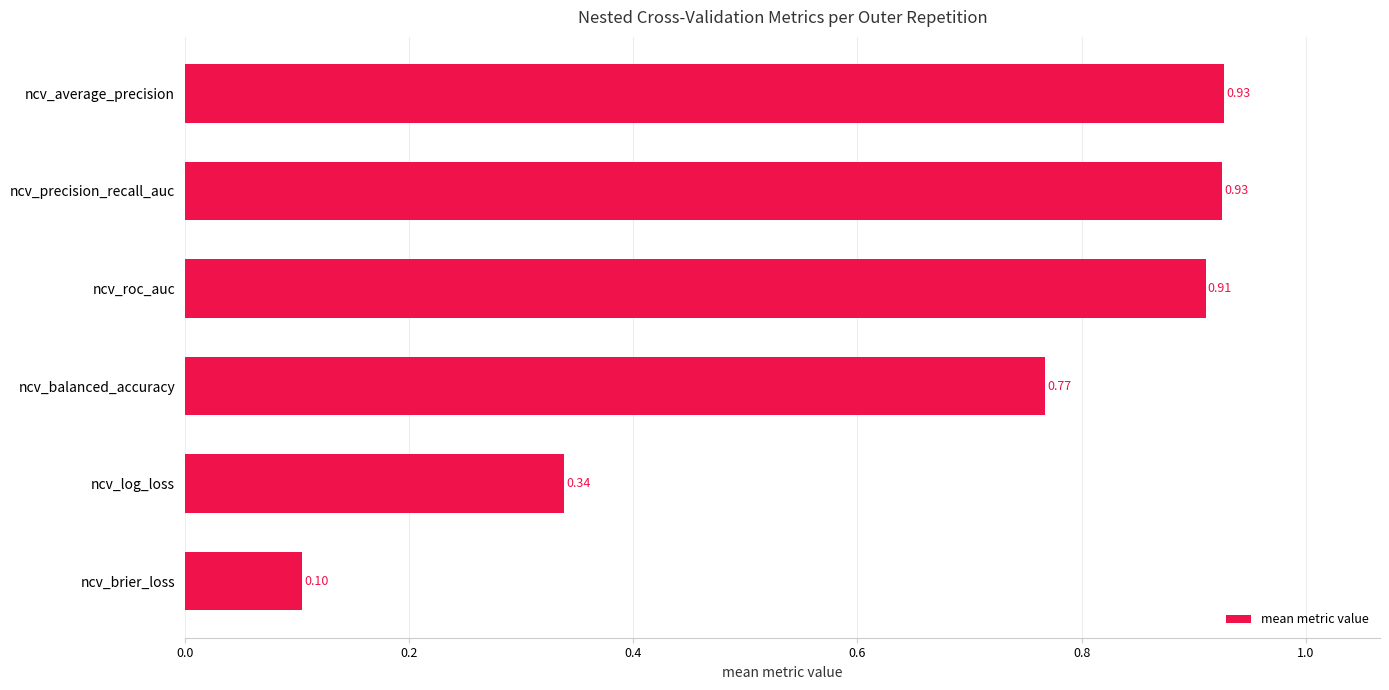

What is the change in value from ncv_brier_loss to ncv_roc_auc?

+0.8